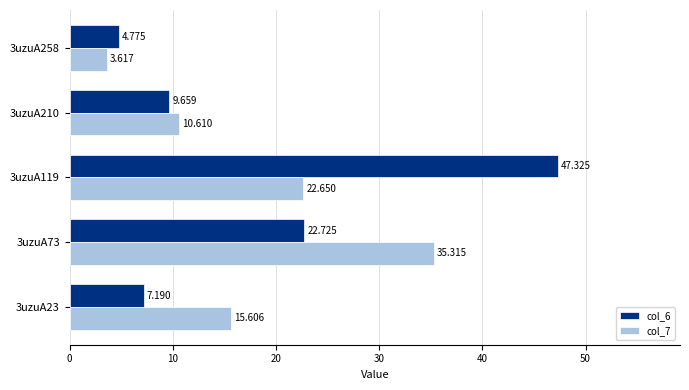

Is the value of col_6 at 3uzuA258 greater than the value of col_7 at 3uzuA210?

No